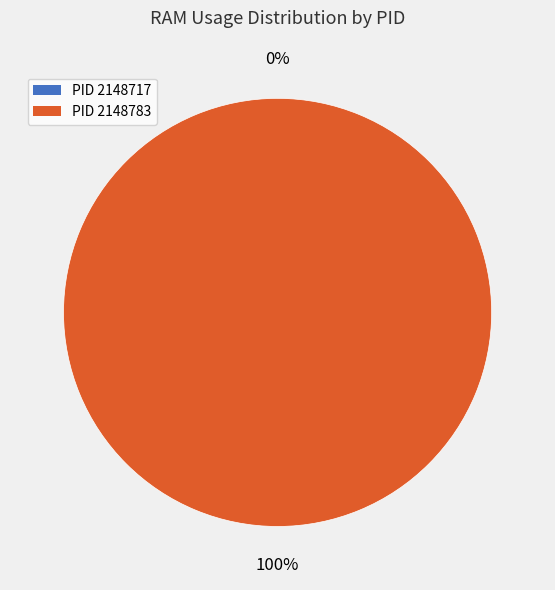

How many segments does this pie chart have?

2